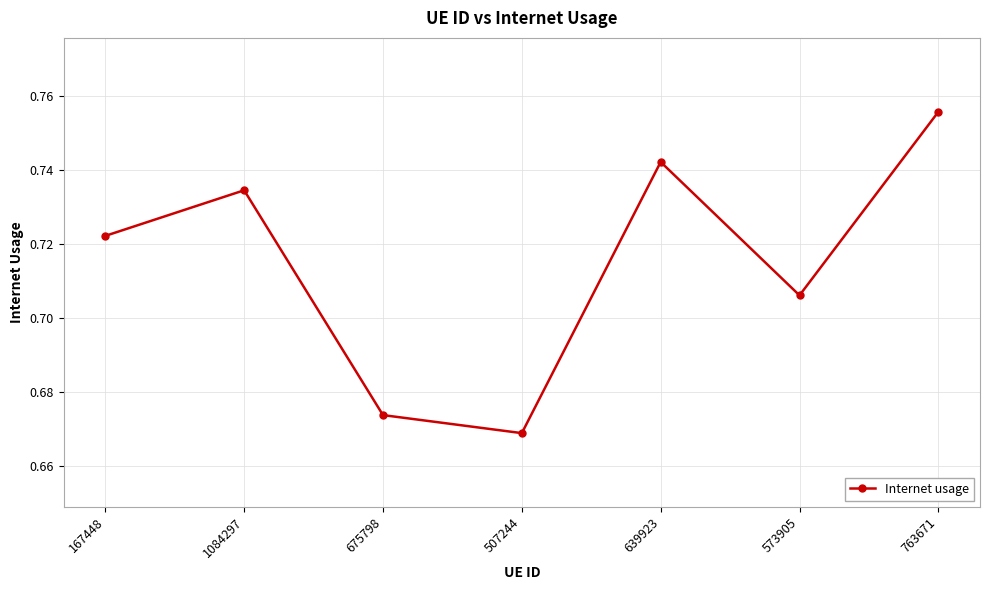

Rank the categories by value from highest to lowest.

763671, 639923, 1084297, 167448, 573905, 675798, 507244